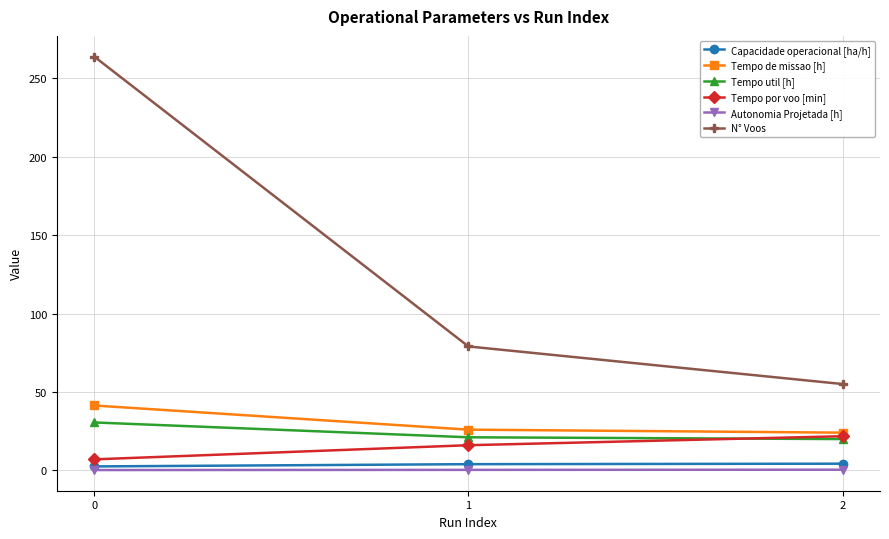

What is the difference between the highest and lowest values at 0?

263.9